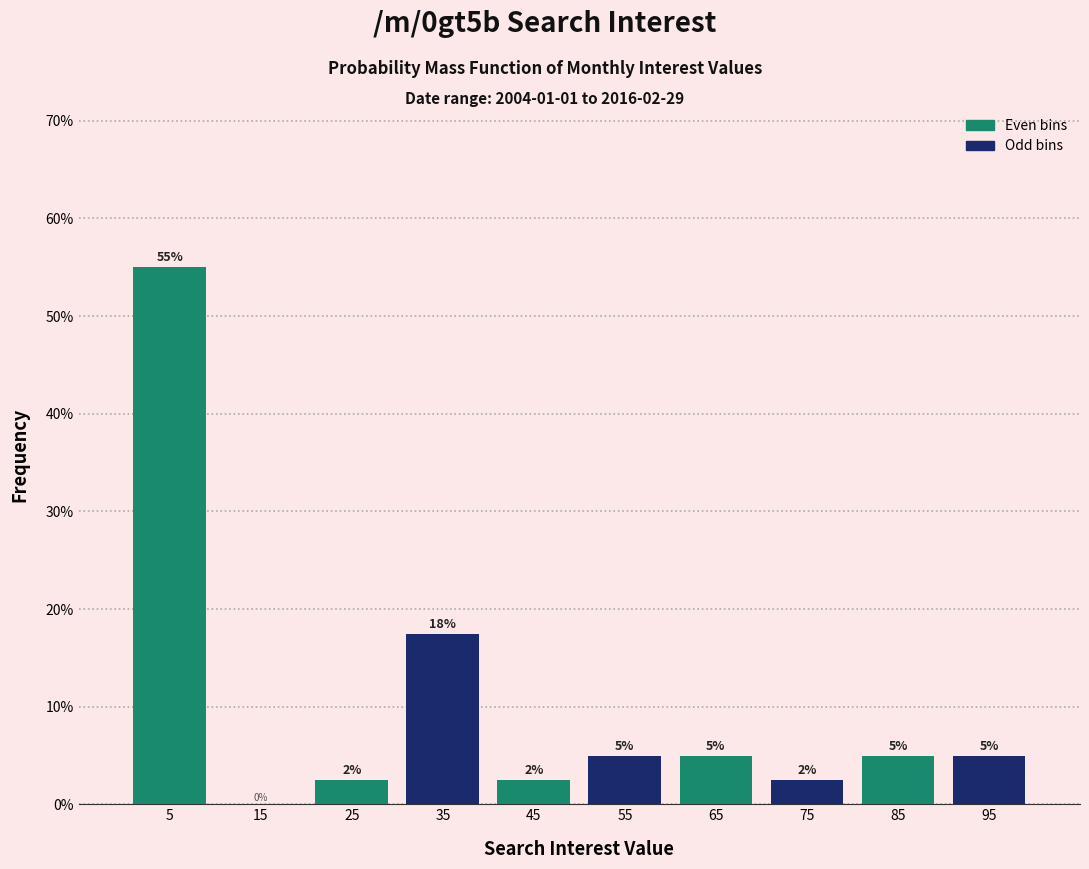

Which range on the x-axis has the tallest bar?

0 to 10